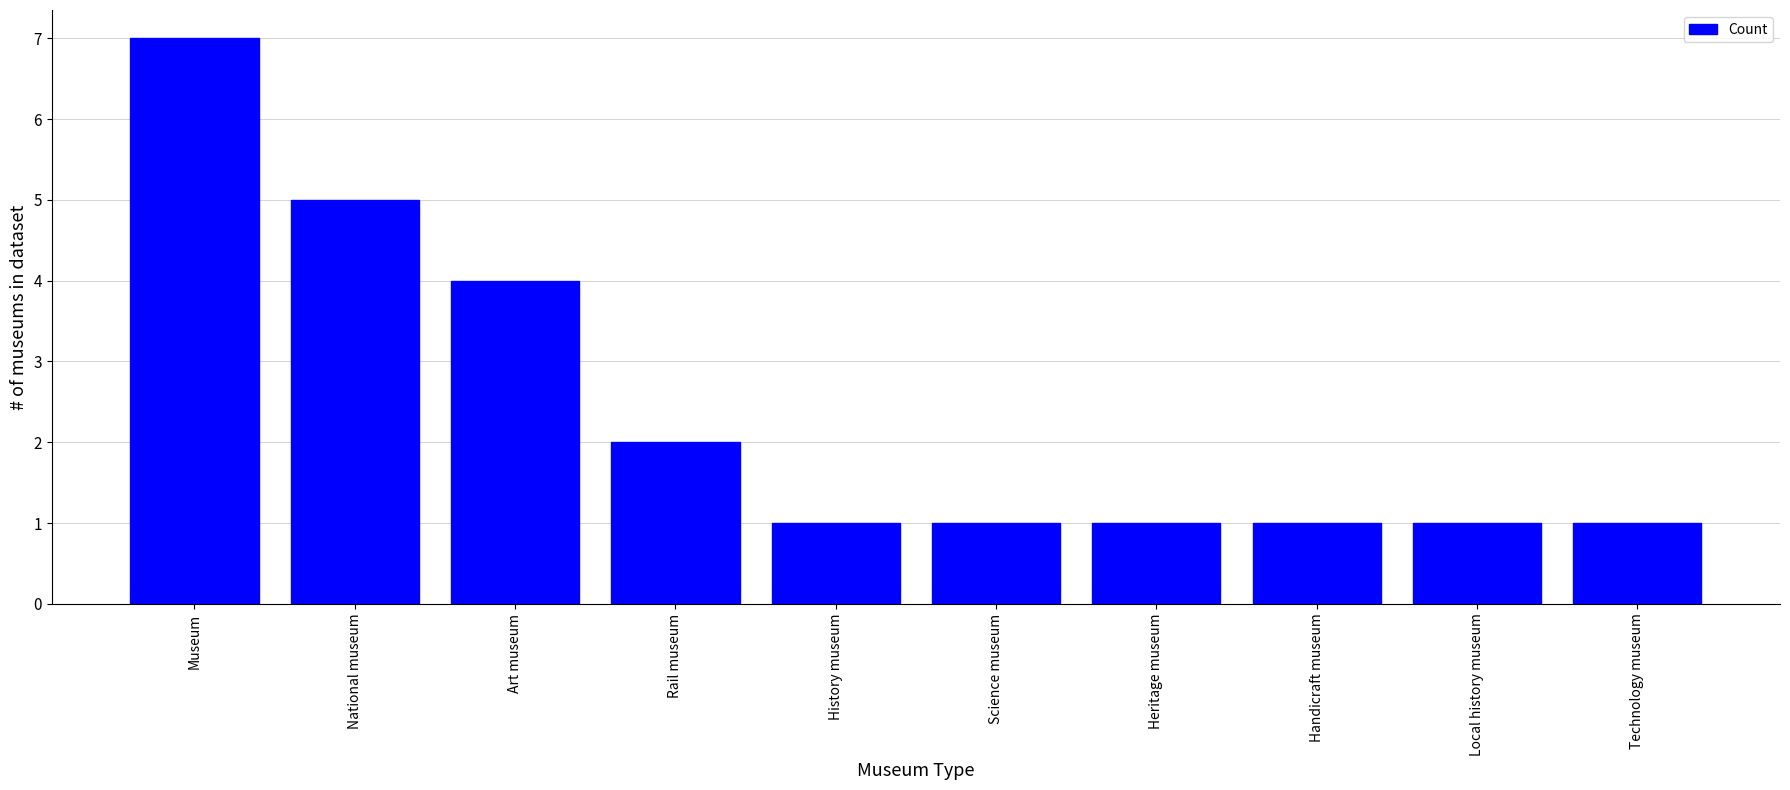

True or false: the data shows 2 at Technology museum.

False